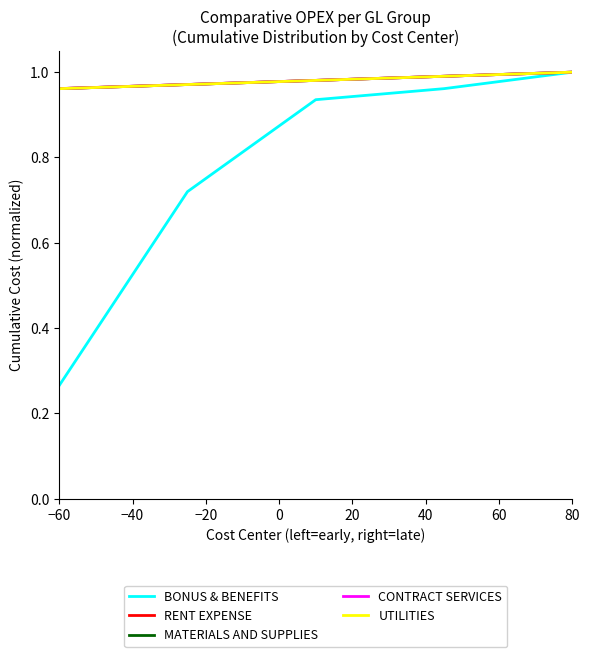

Which series has the widest spread of values?

BONUS & BENEFITS